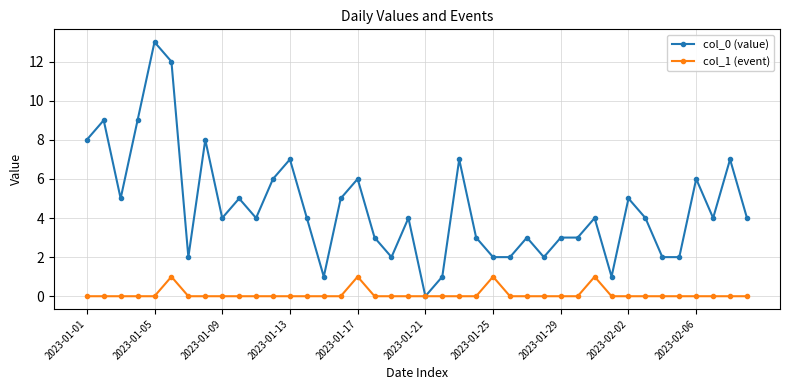

List the series in order of their peak value, highest first.

col_0 (value), col_1 (event)